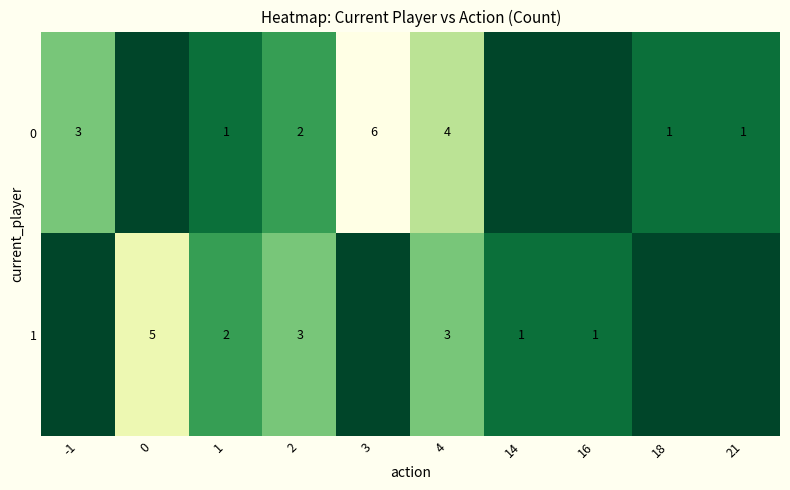

True or false: 0 has a value of 3 at -1.

True